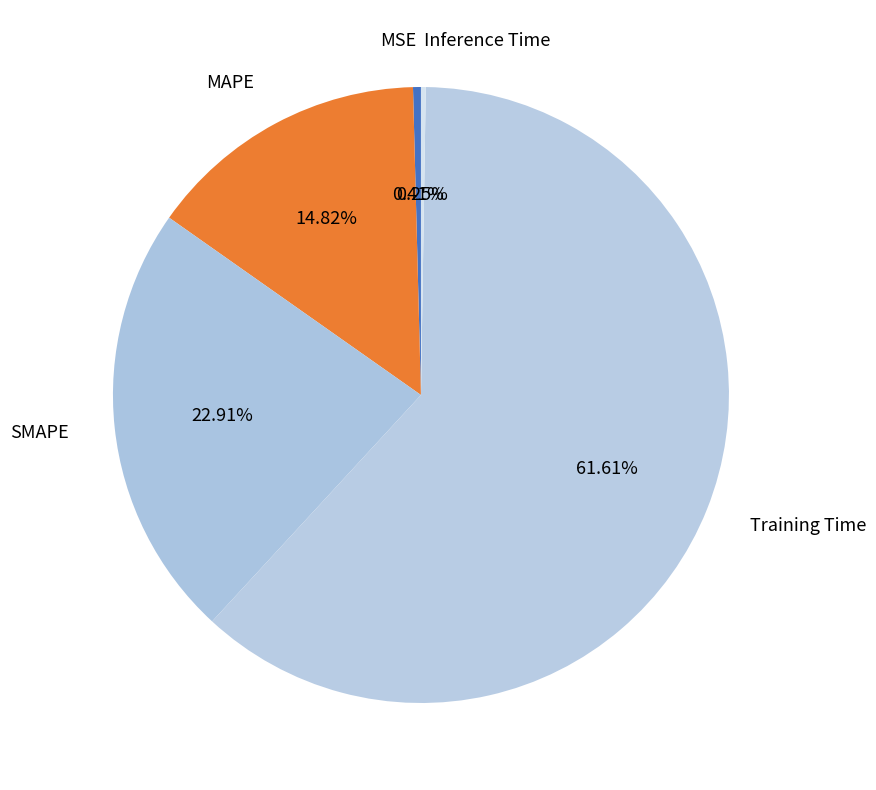

Between MAPE and SMAPE, which is larger?

SMAPE